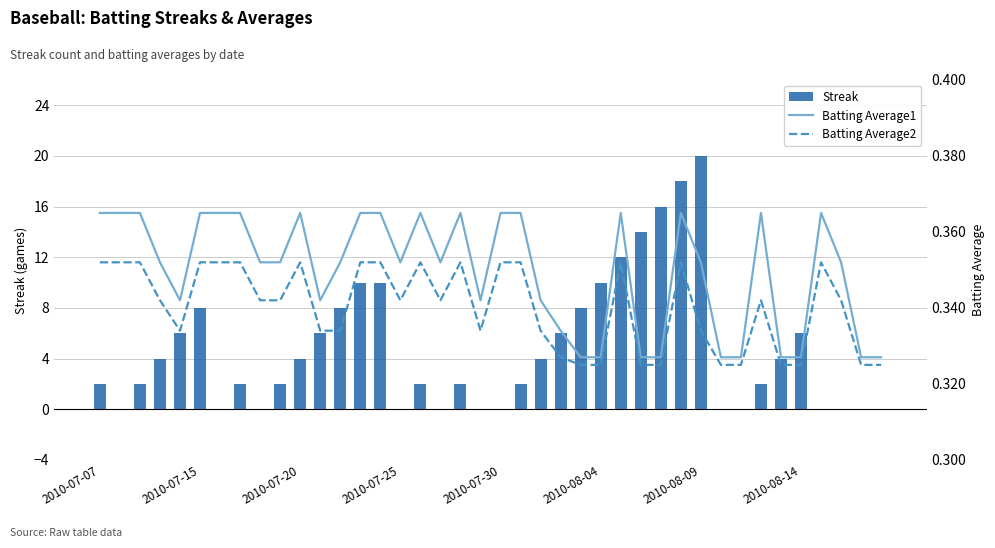

How many groups of bars are there?

40